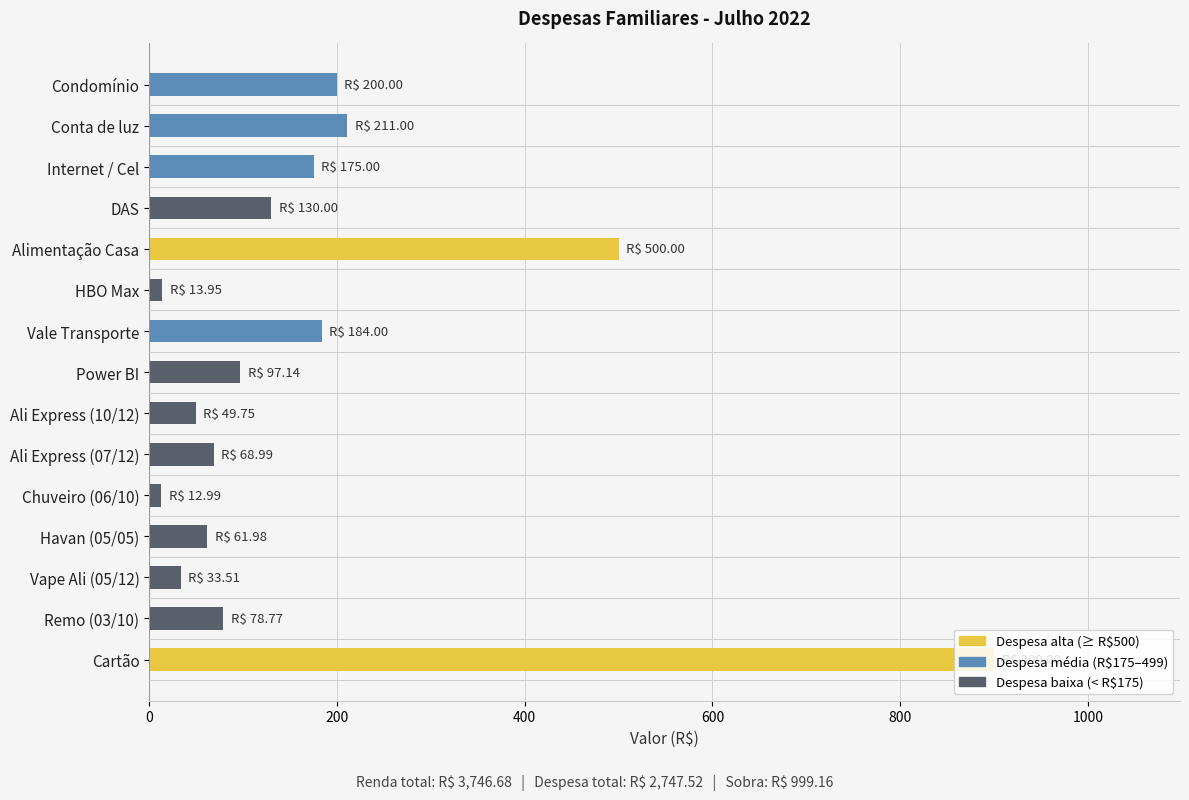

How many bars are there in total?

15